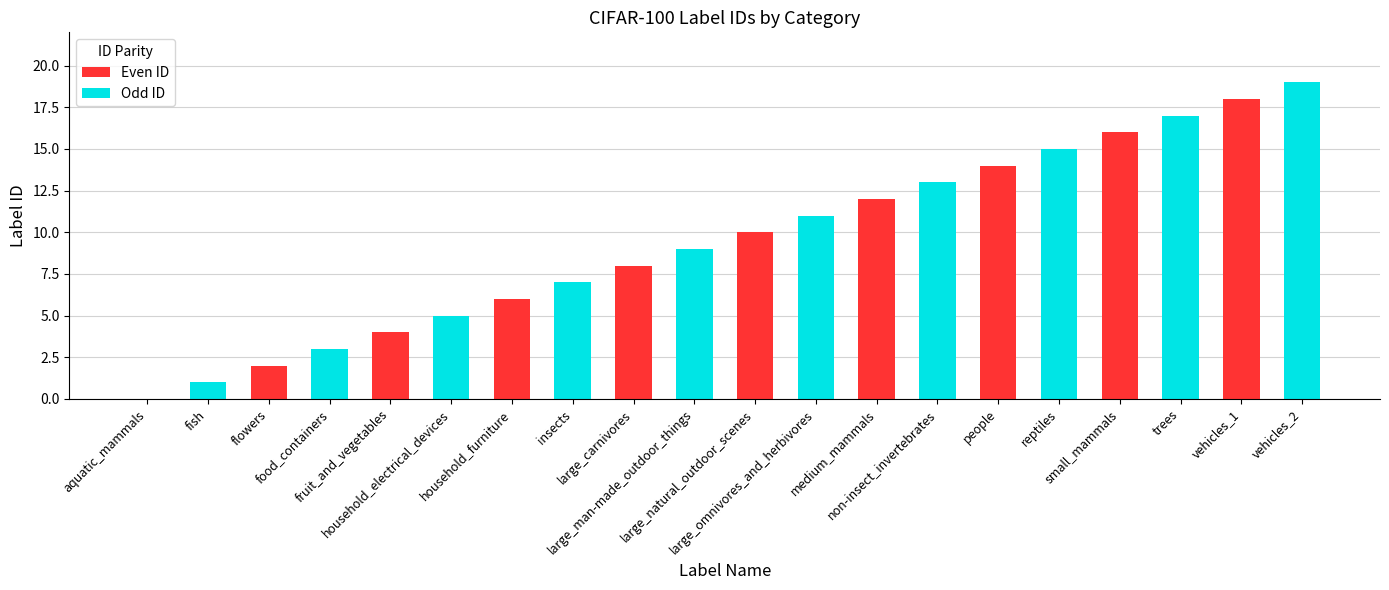

What is the sum of all Even ID values?

90